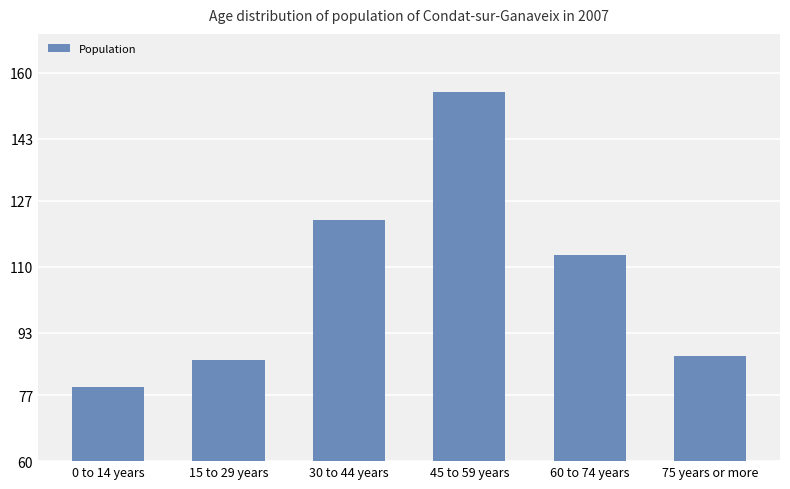

What is the label of the 4th bar from the left?

45 to 59 years